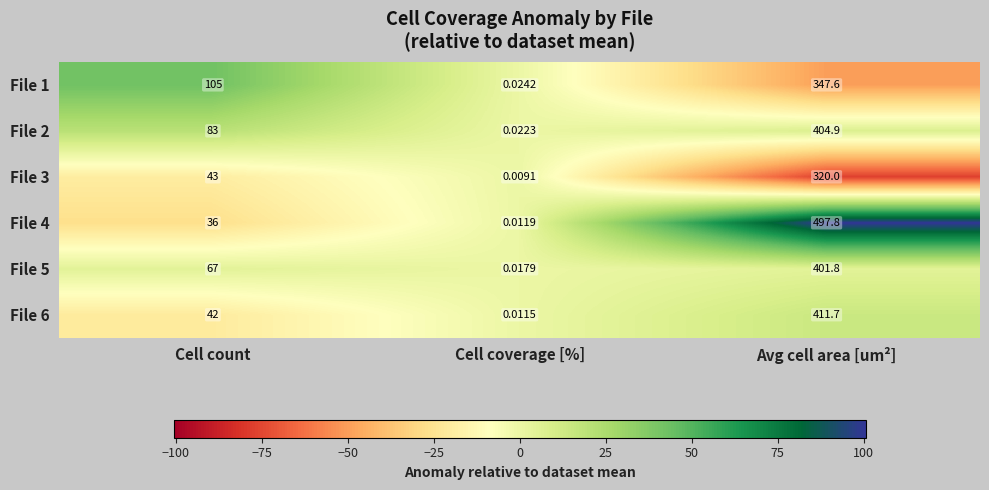

Which series has the widest spread of values?

File 4